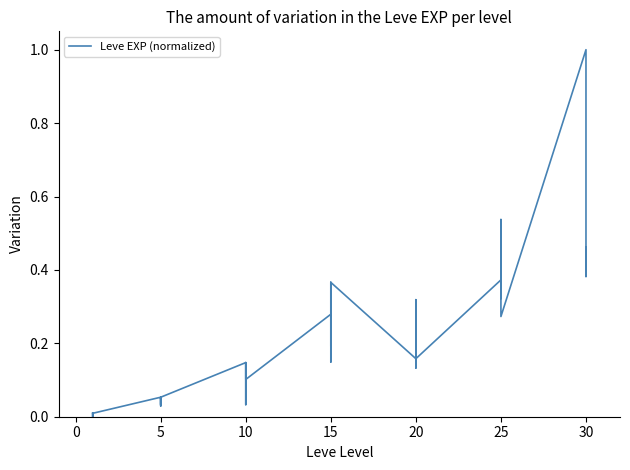

What is the sum of all values?

8.2